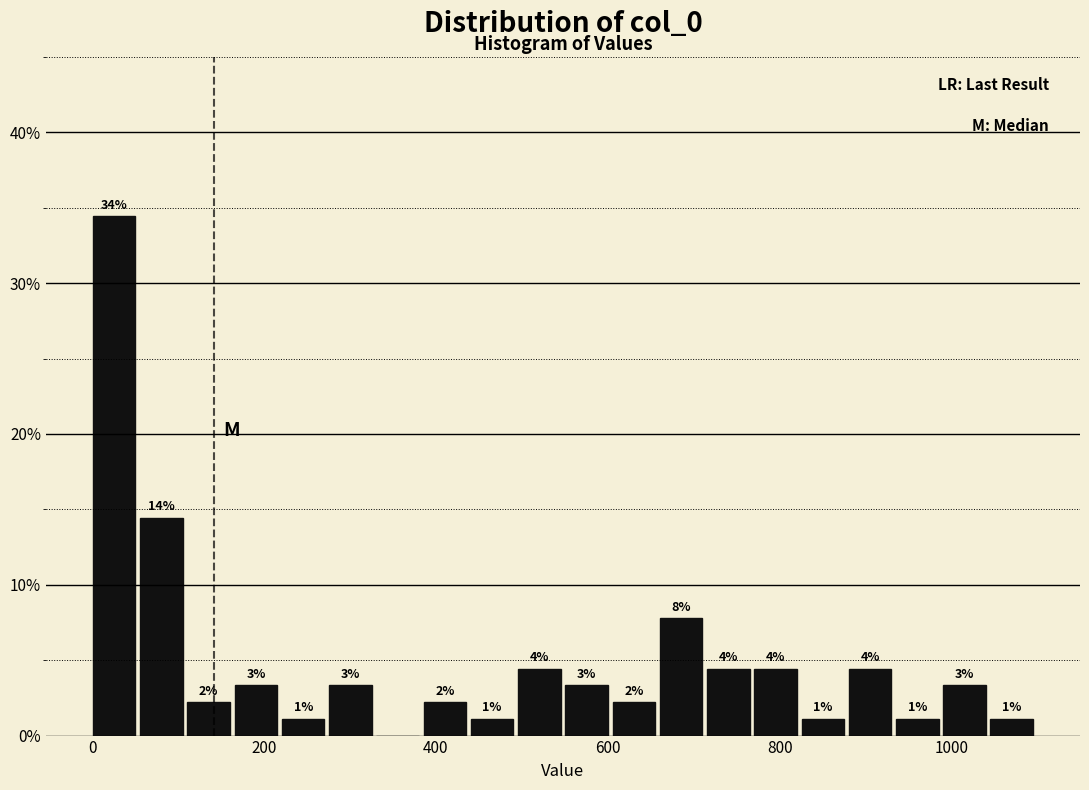

Read against the x-axis, roughly where is the centre of the tallest bar?

20